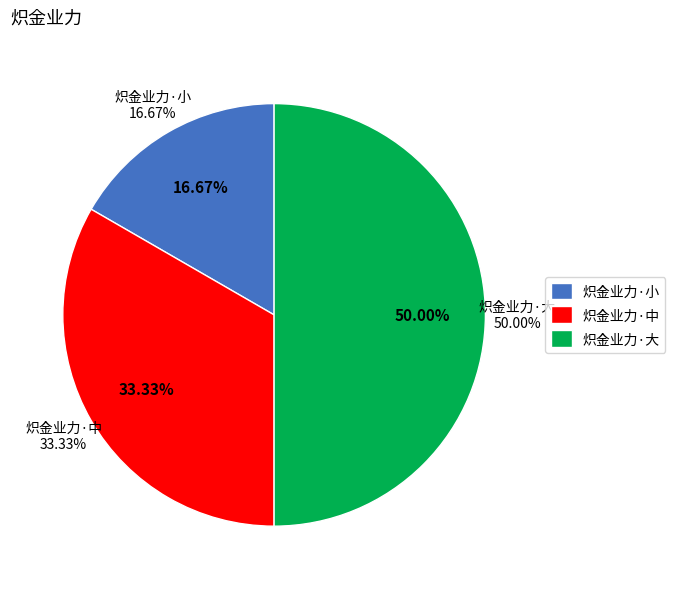

Does 炽金业力·小 represent more than half of the total?

No